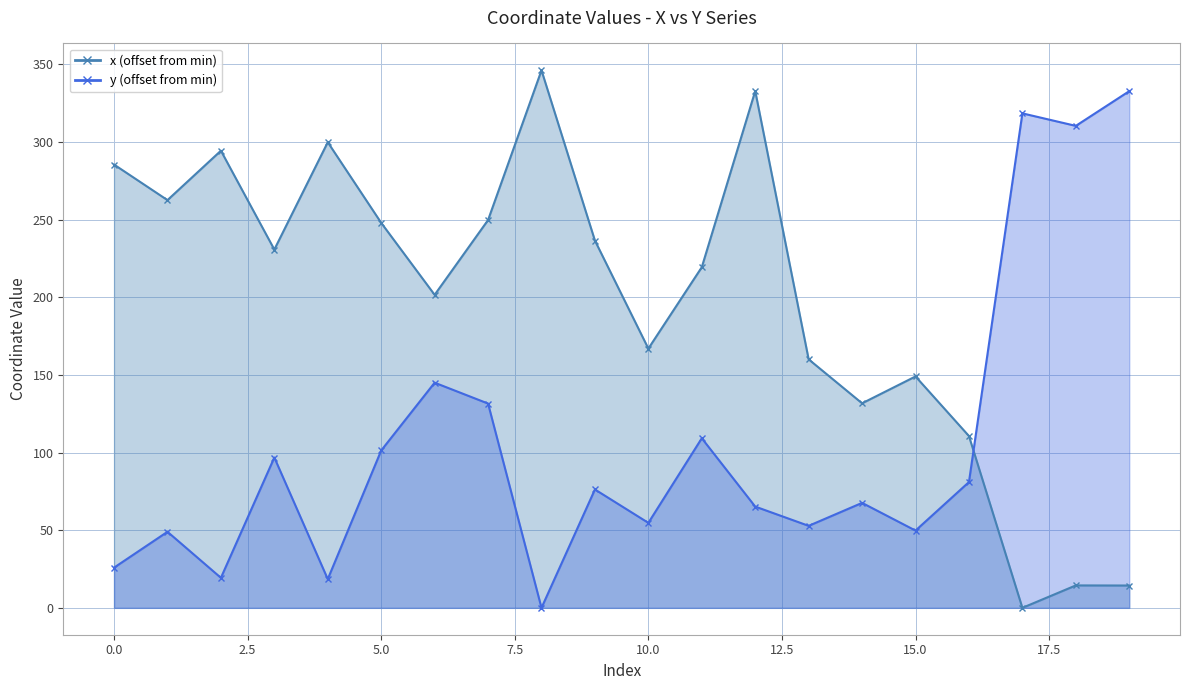

How many data points does each series have?

20